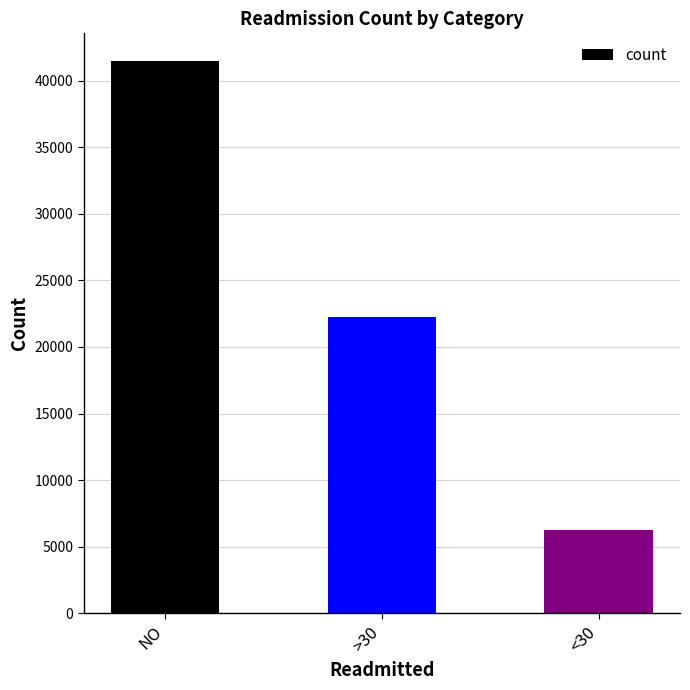

Reading right to left, extract all data points from this chart.

6277	22222	41474